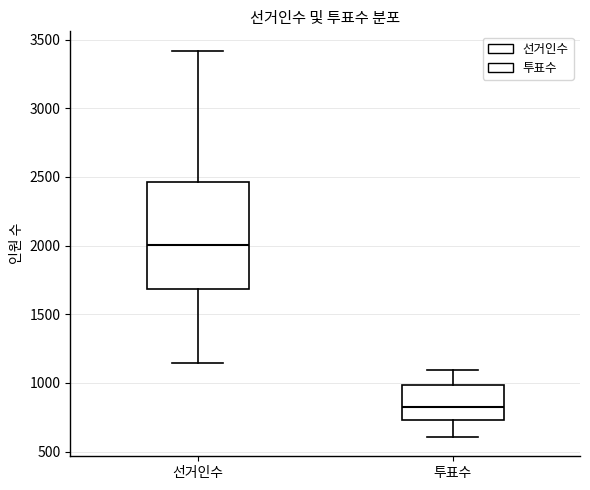

Comparing the boxes themselves (not the whiskers), which one is the tallest?

선거인수